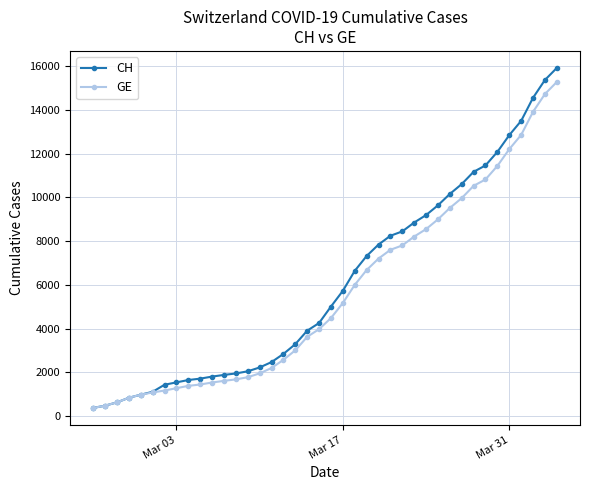

Which series has the largest range (max minus min)?

CH